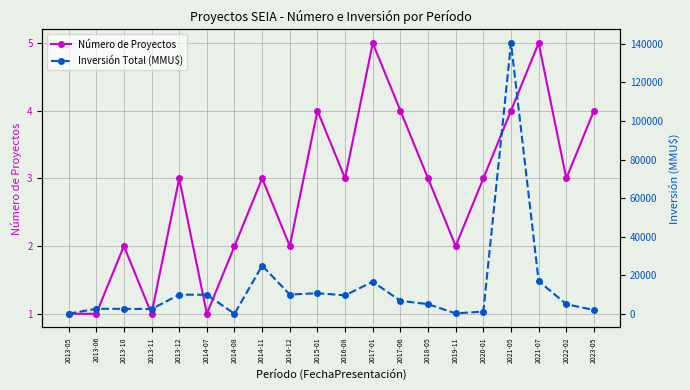

What is the difference between the highest and lowest values at 2013-10?

2599